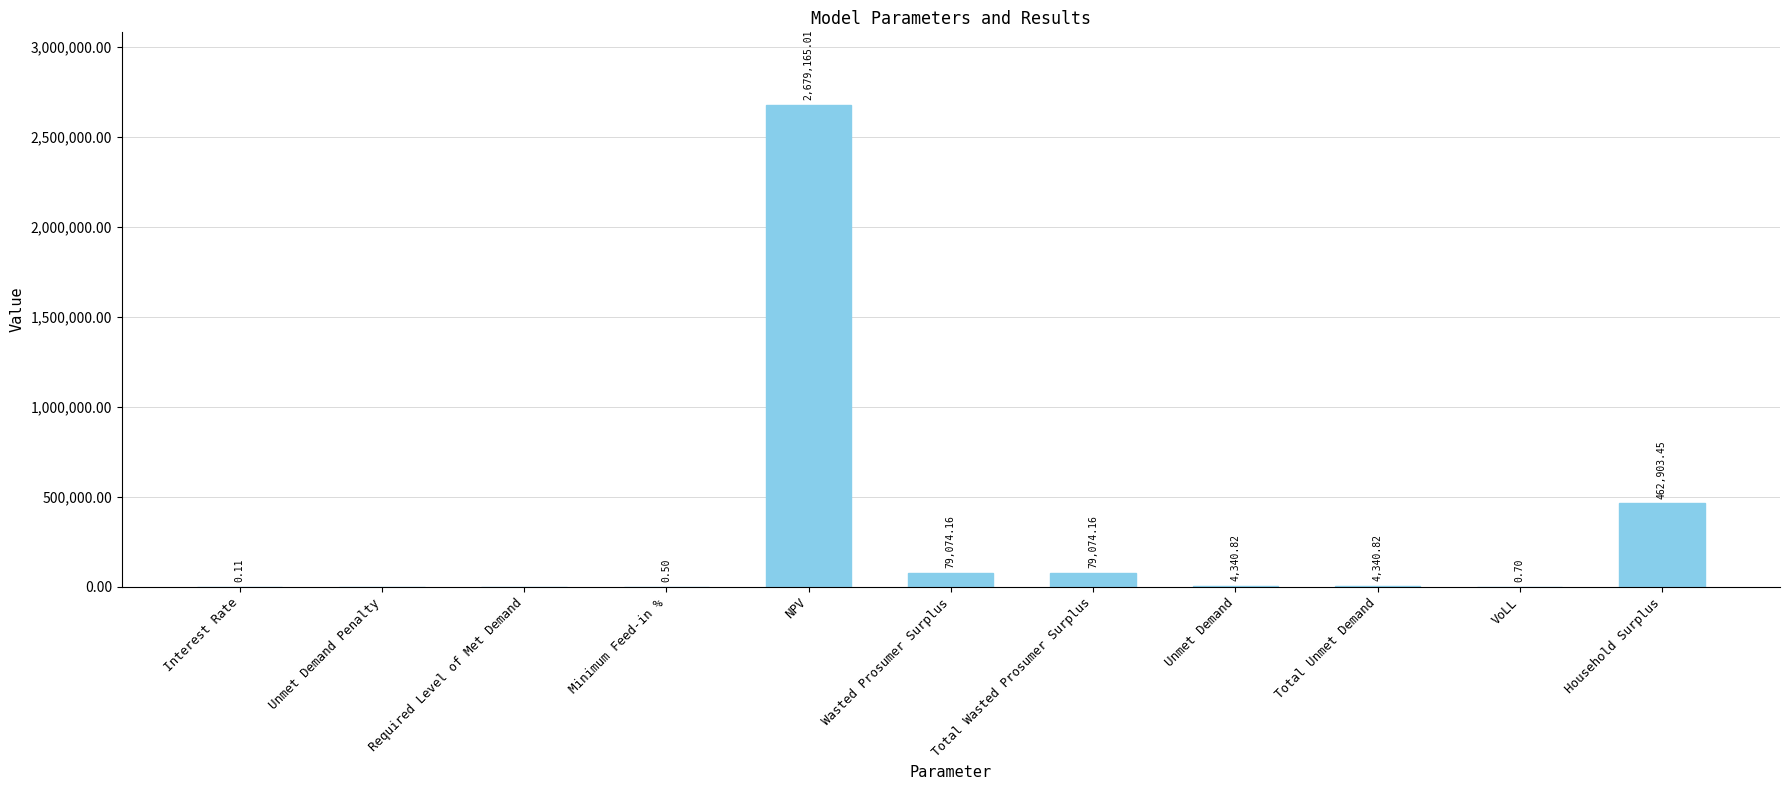

Where does the data first go above 4340?

NPV